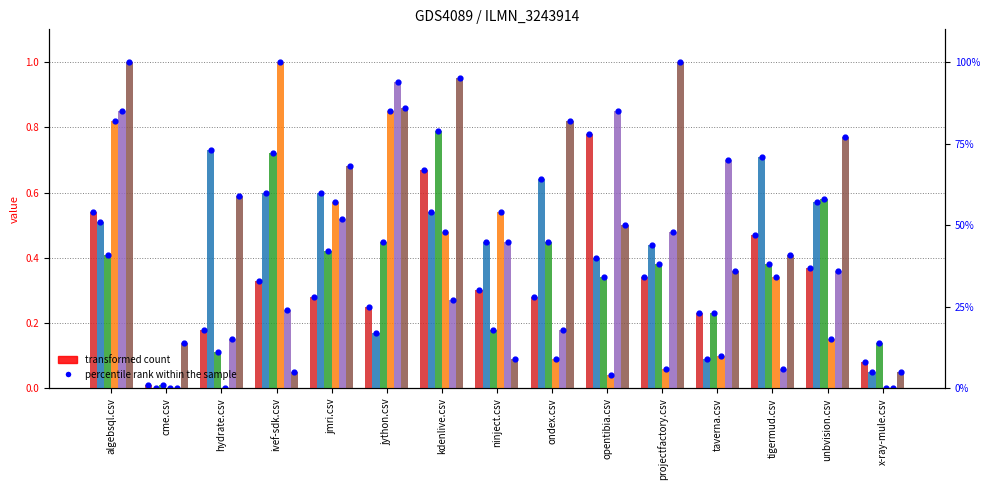

Which series has the largest total across all categories?

jython.csv